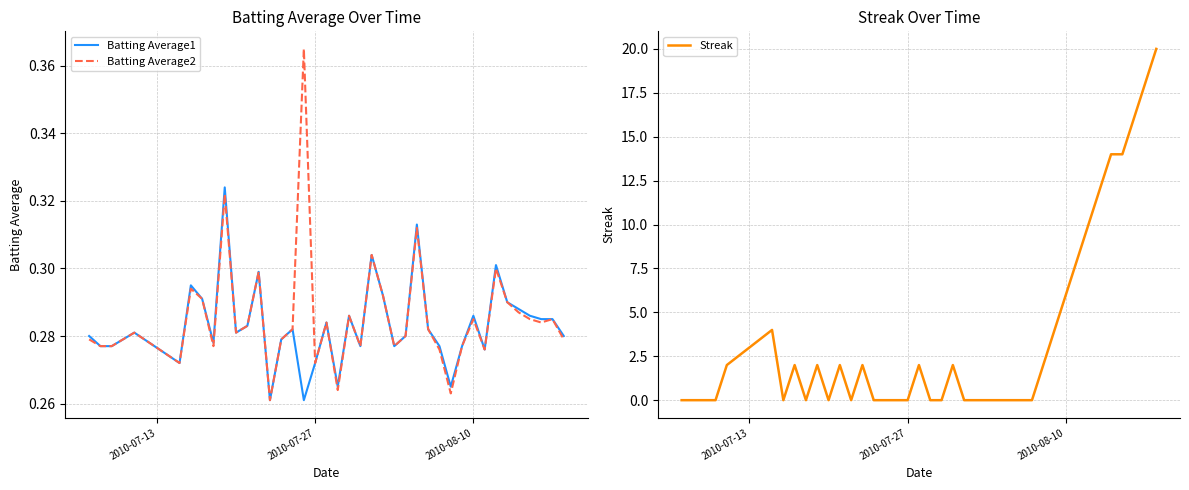

The Streak series shows 3.5 at 21. True or false?

False